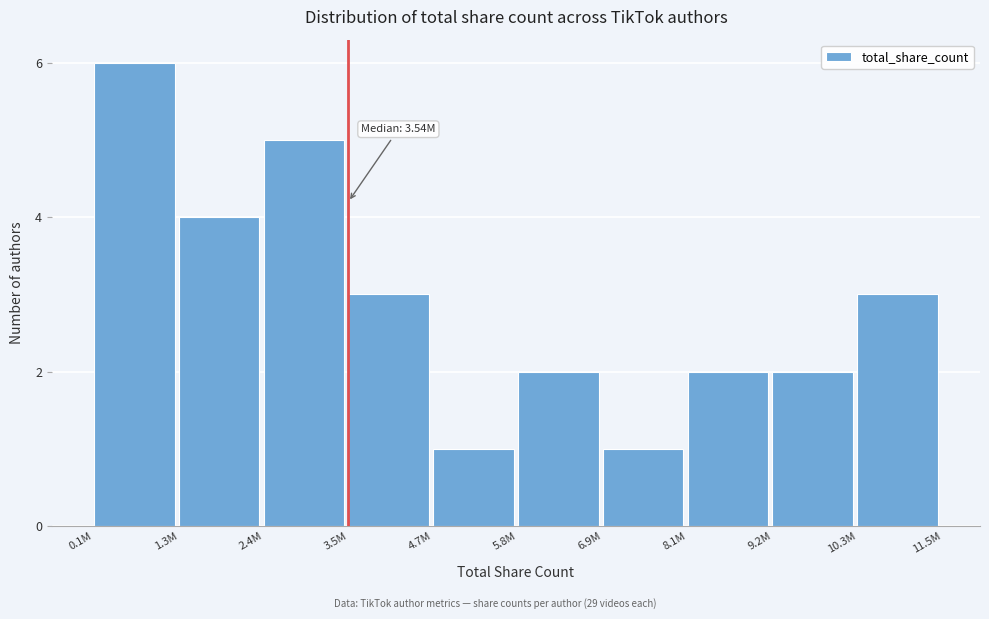

Reading left to right, list all the values displayed in this chart.

6	4	5	3	1	2	1	2	2	3